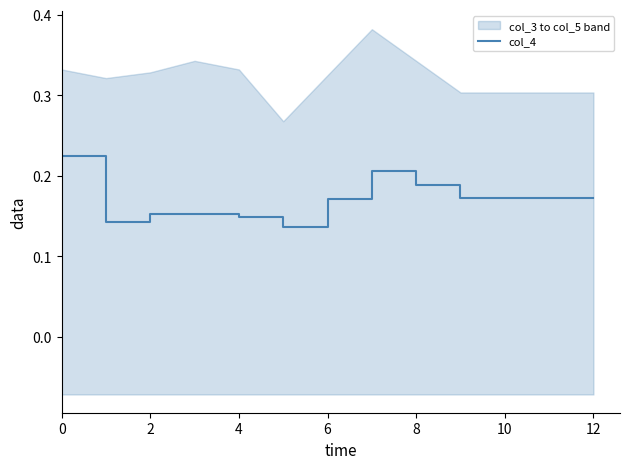

Read the value at 8.

0.2